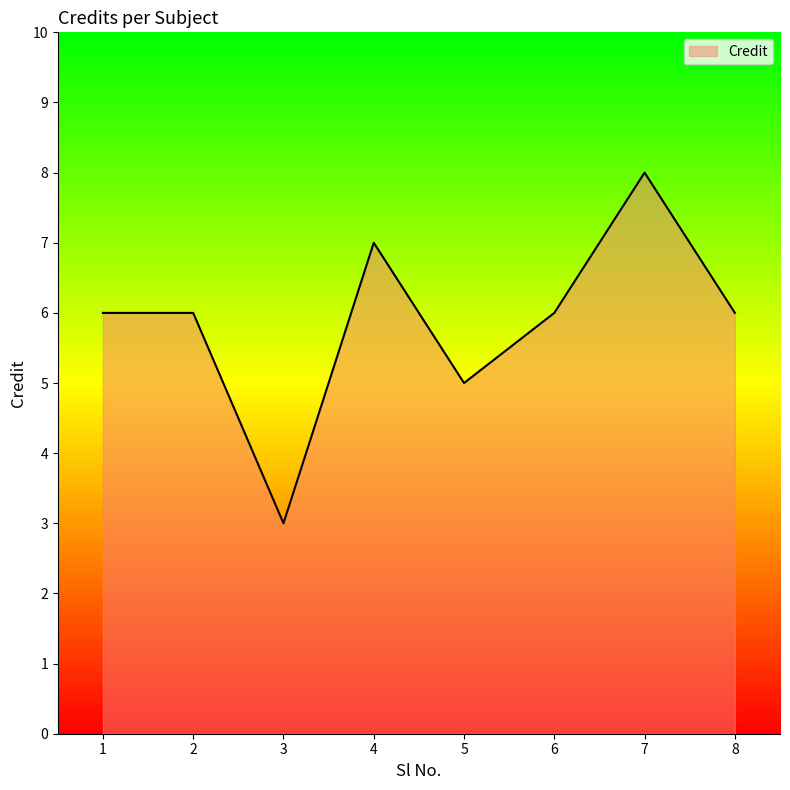

True or false: the data has more than 0 interior local peaks.

True